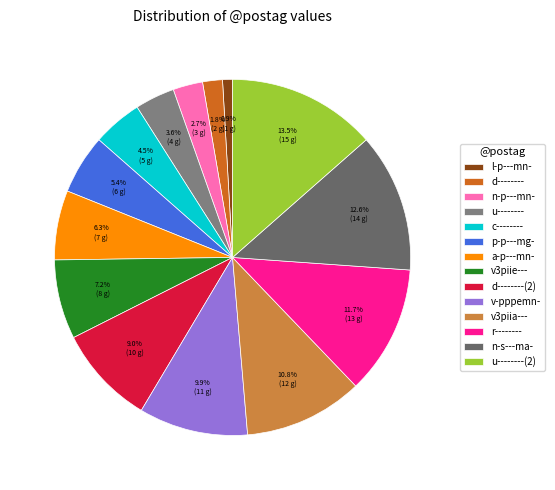

To the nearest percent, what portion does l-p---mn- represent?

1%